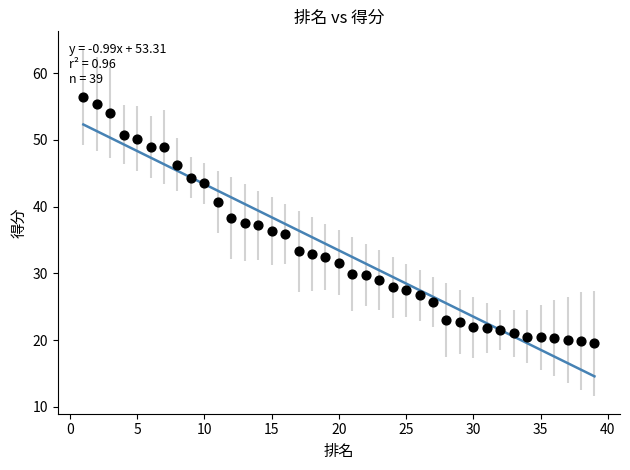

What is the range of Y values (max minus min)?

37.0